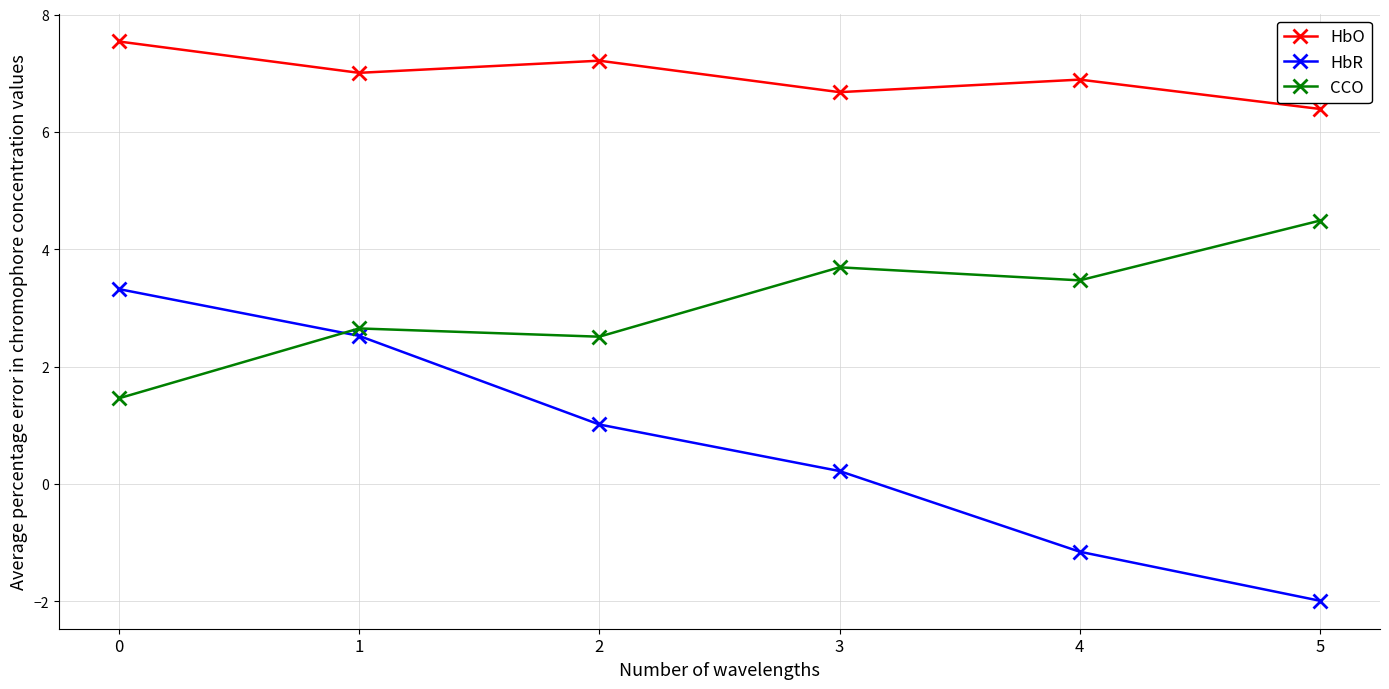

What is the average value of the HbR series?

0.7